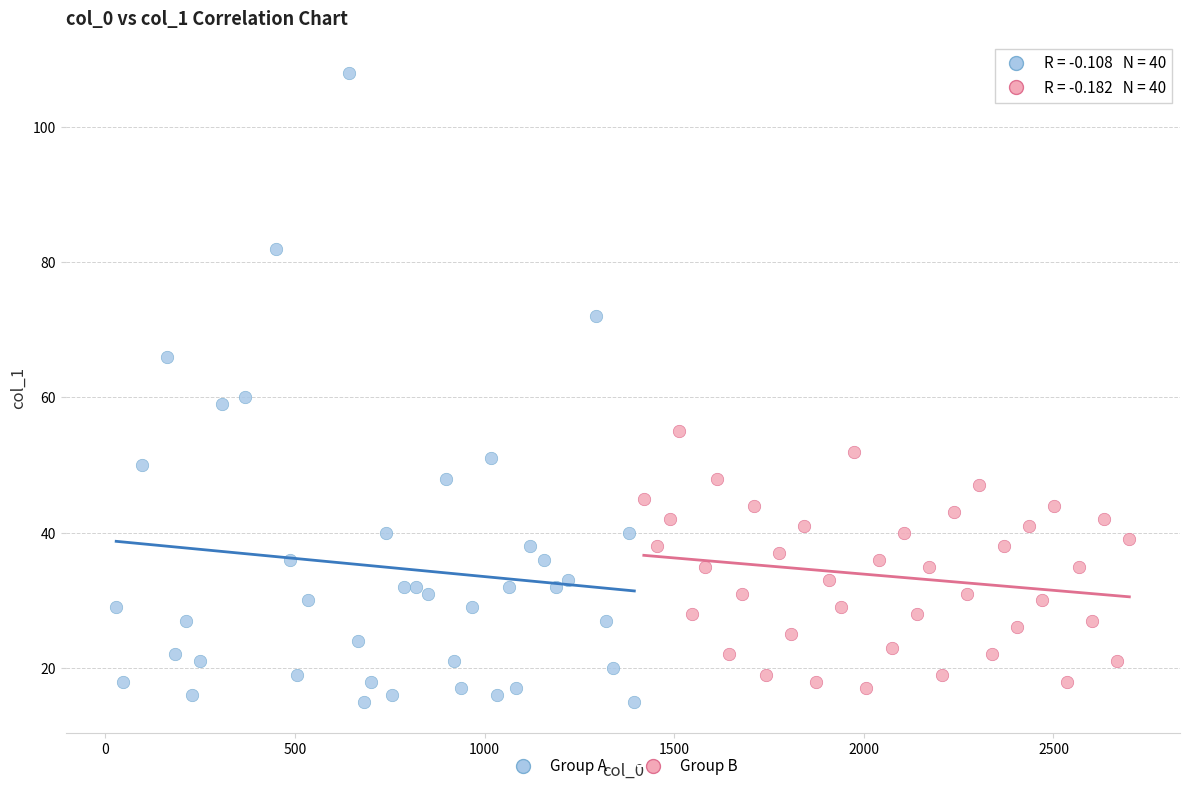

Which series has the widest spread of Y values?

Group A